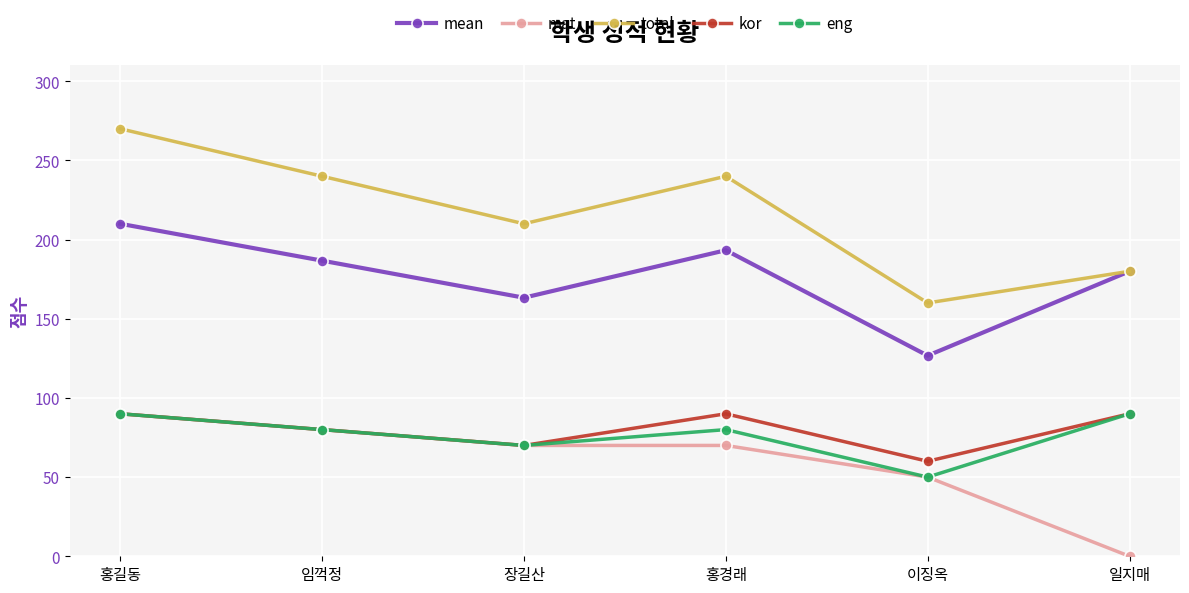

At which label does mat first exceed 70?

홍길동